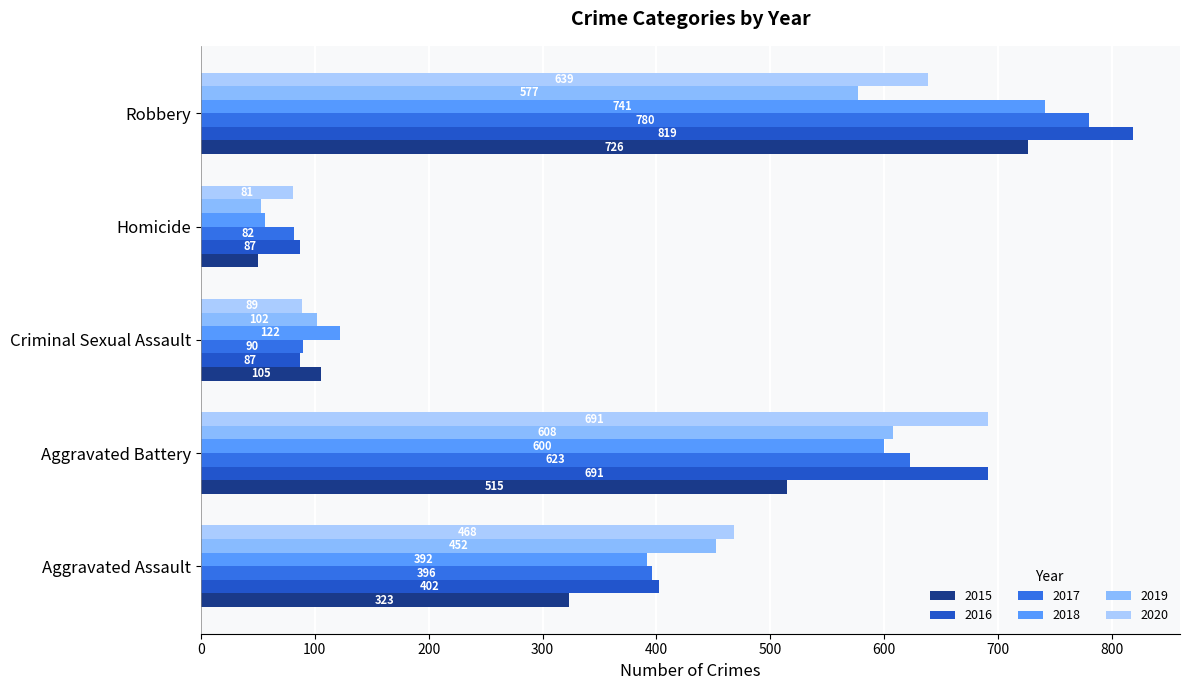

Is it true that 2019 equals 102 at Criminal Sexual Assault?

True